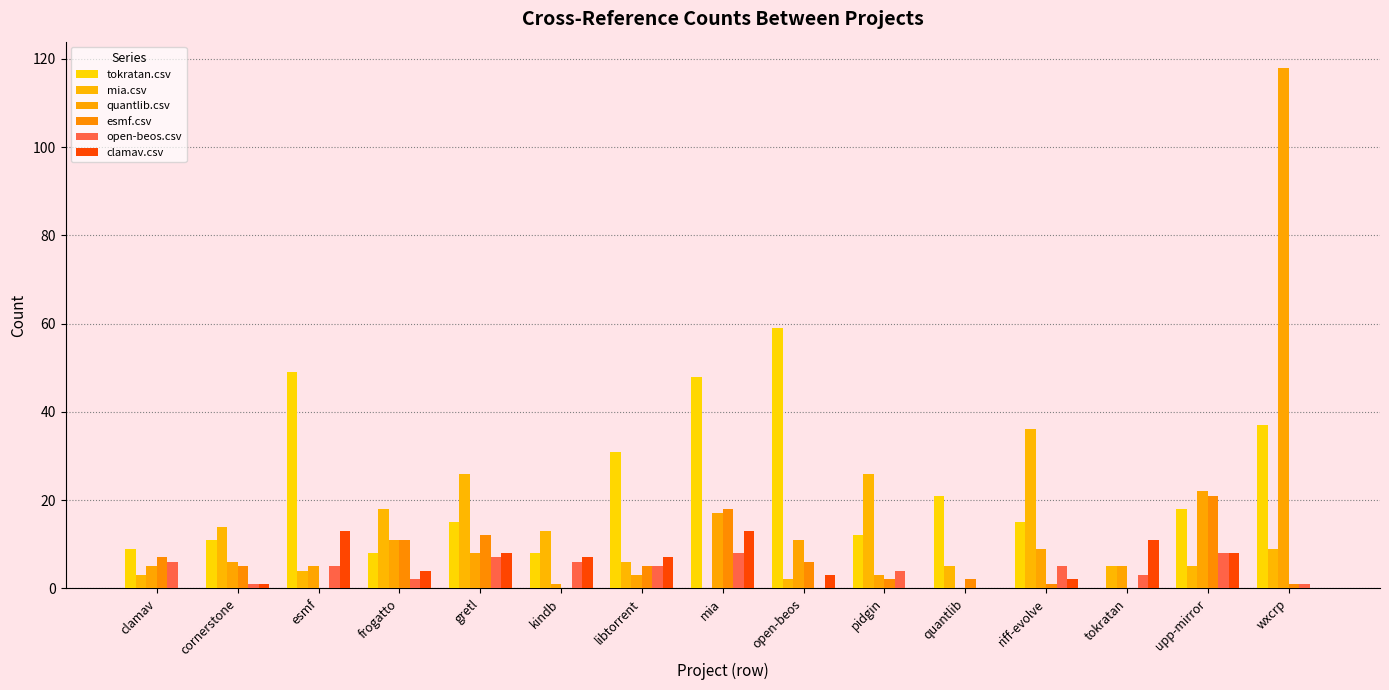

How many groups of bars are there?

15